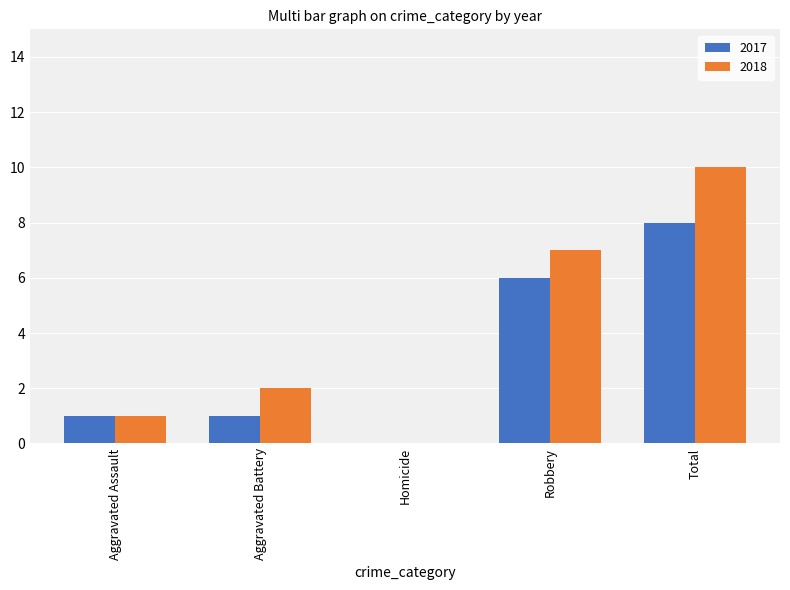

The value of 2018 at Aggravated Battery is 3. True or false?

False